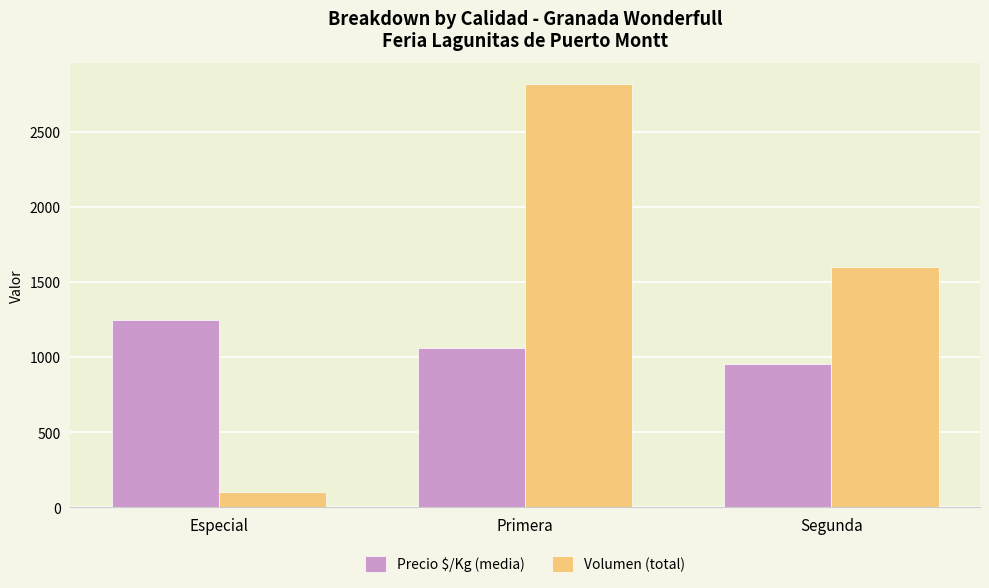

At which label does Precio $/Kg (media) first exceed 1061?

Especial